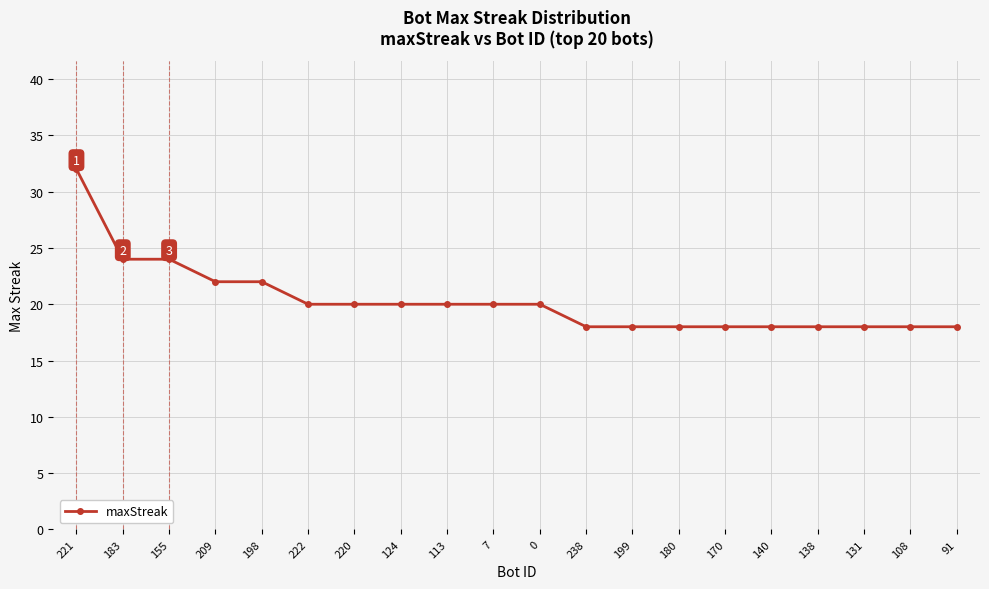

What is the average value?

20